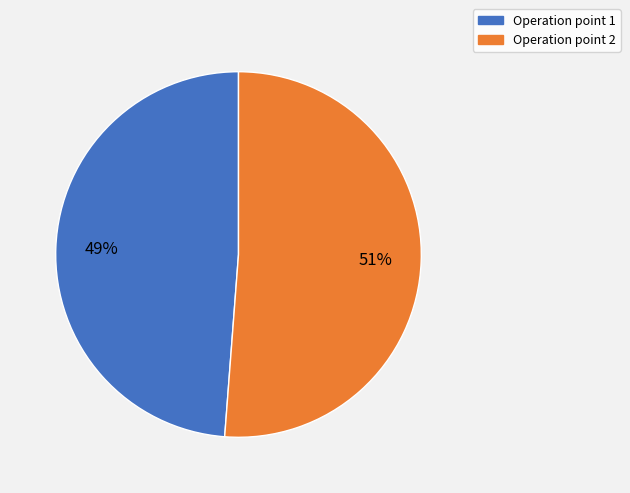

To the nearest percent, what is the difference between the largest and smallest slice percentages?

2%